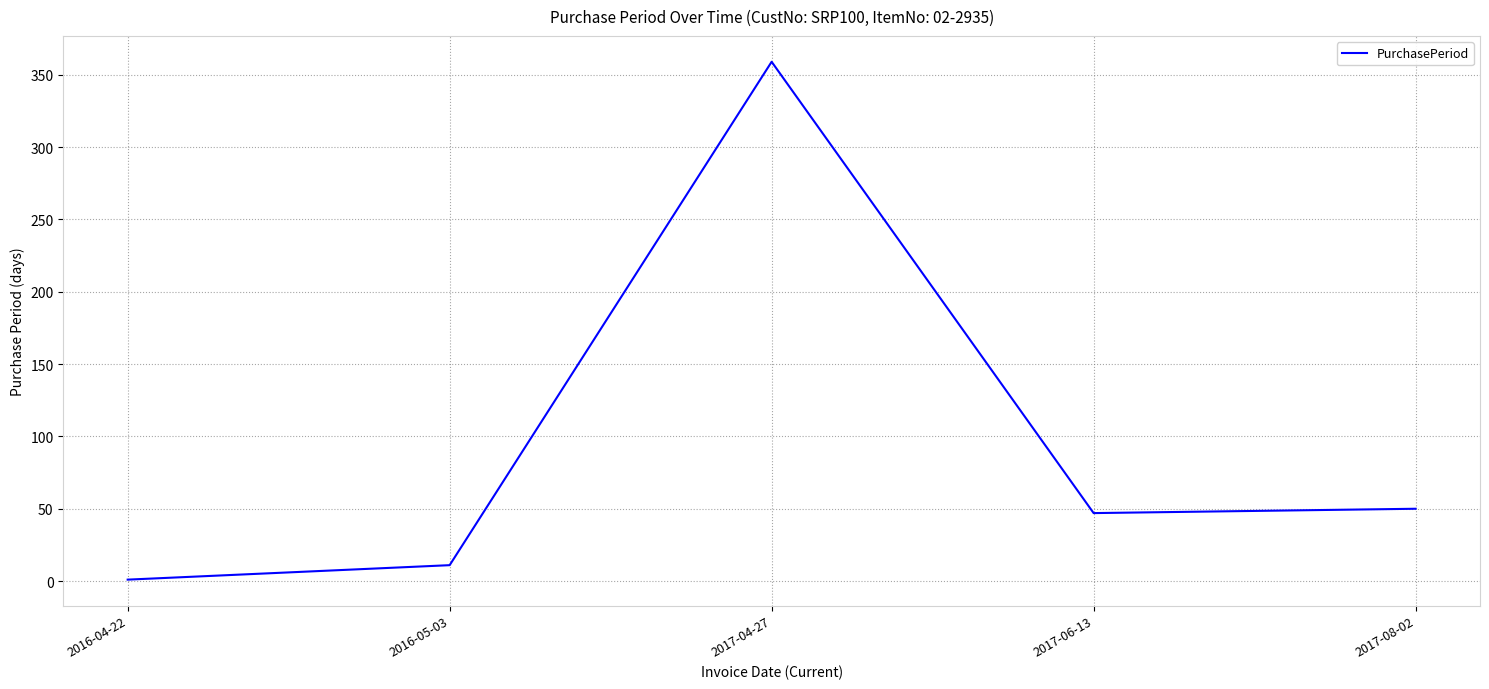

True or false: the data shows 50 at 2017-08-02.

True